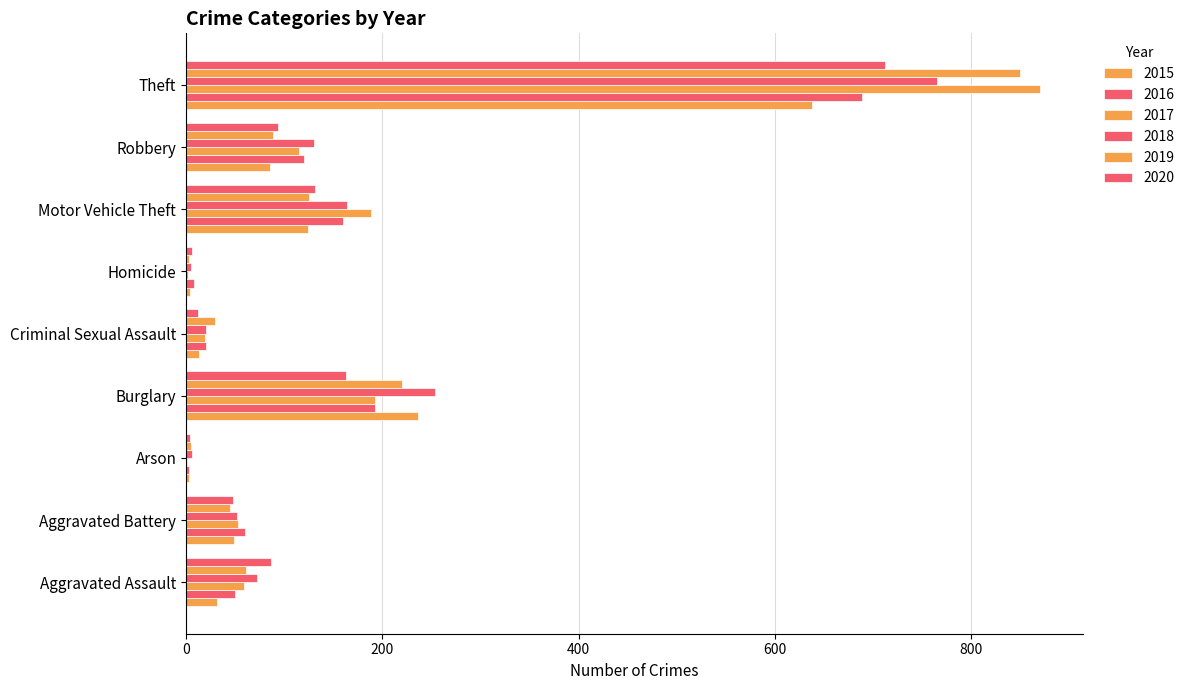

How many data points does each series have?

9